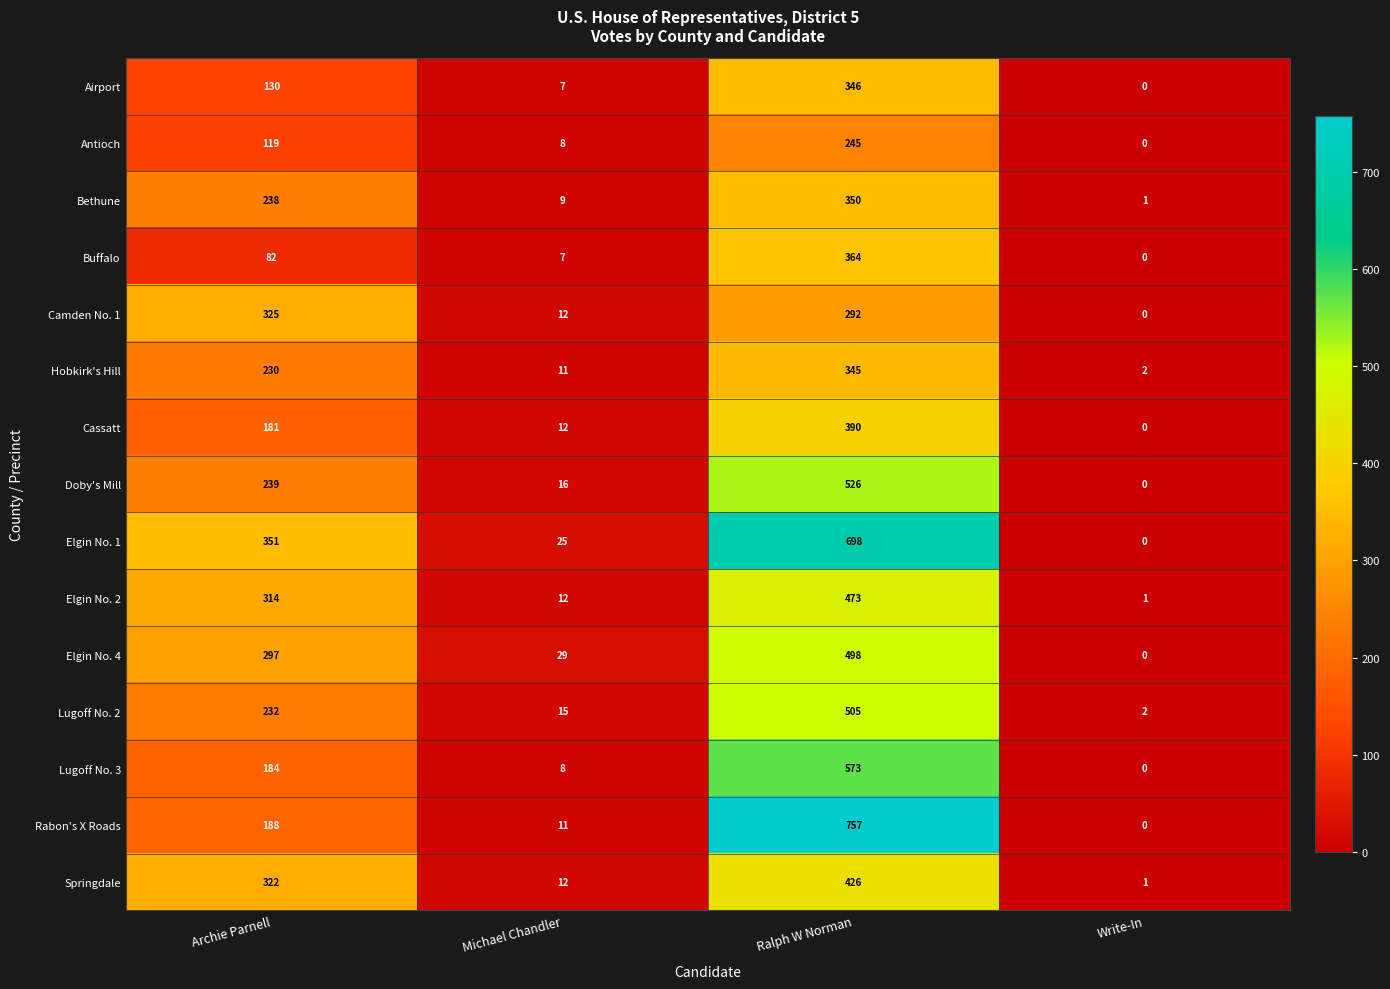

Which series has the widest spread of values?

Rabon's X Roads